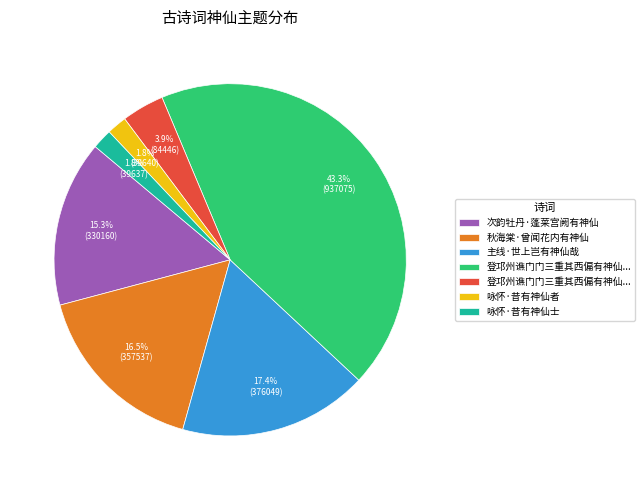

To the nearest percent, what is the average slice percentage?

14%